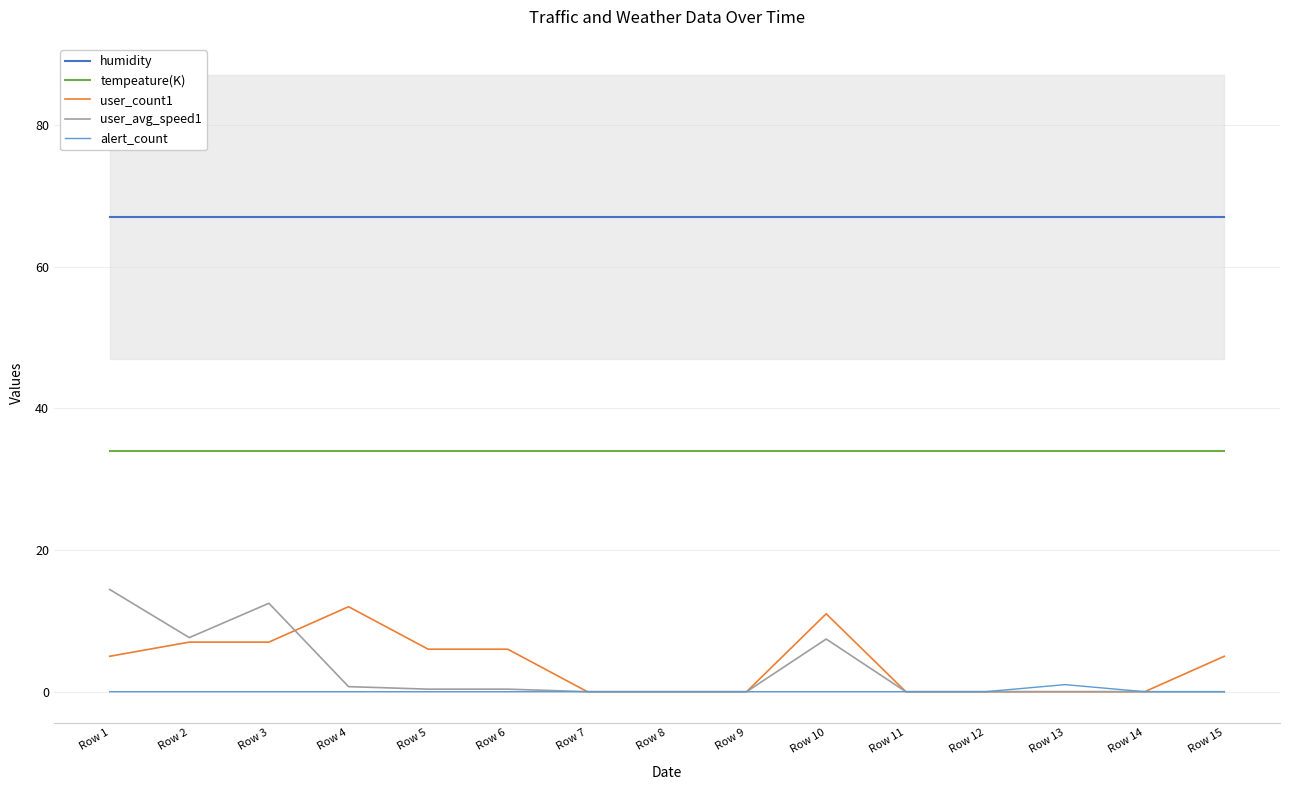

How many lines are shown in the chart?

5